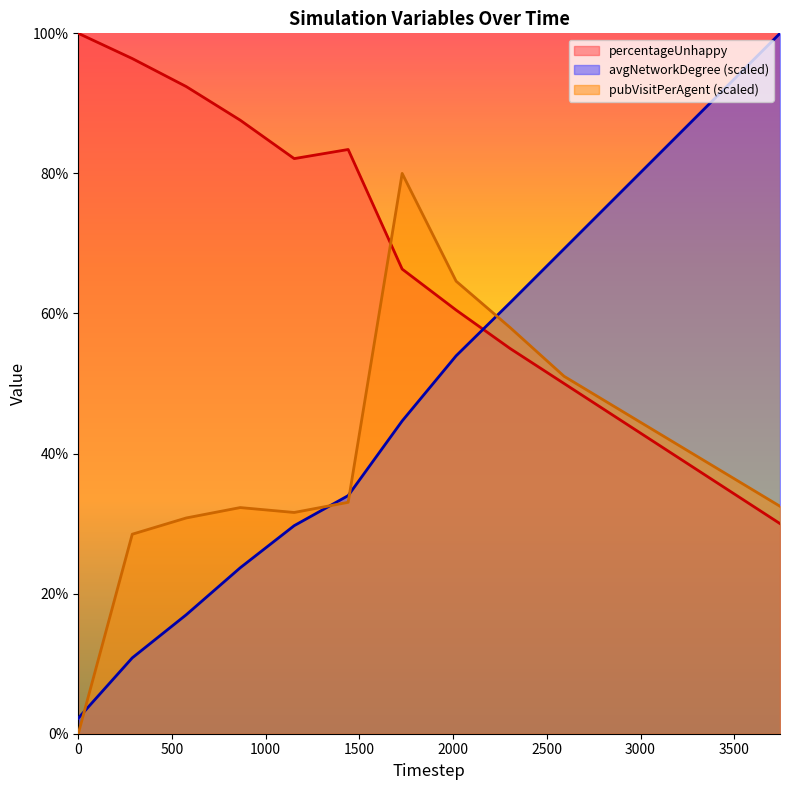

After their last crossing, which series has the higher values: pubVisitPerAgent or avgNetworkDegree?

avgNetworkDegree